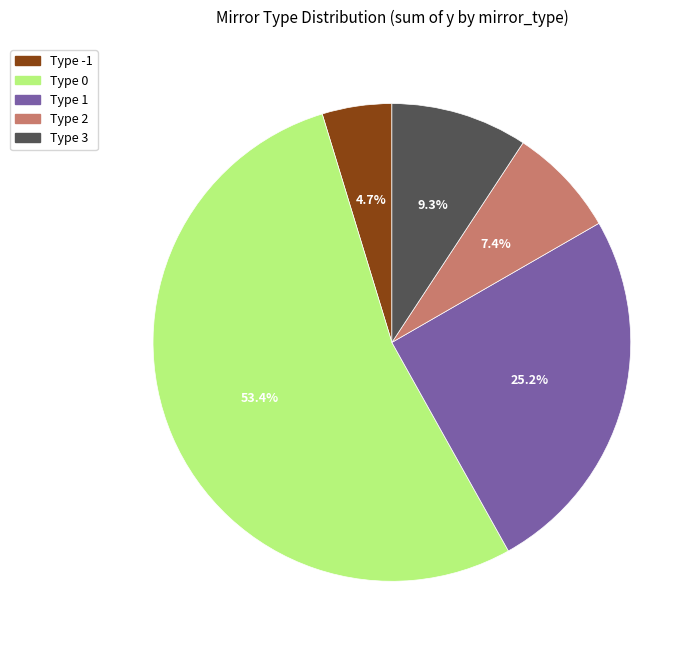

Rank the categories by value from lowest to highest.

Type -1, Type 2, Type 3, Type 1, Type 0